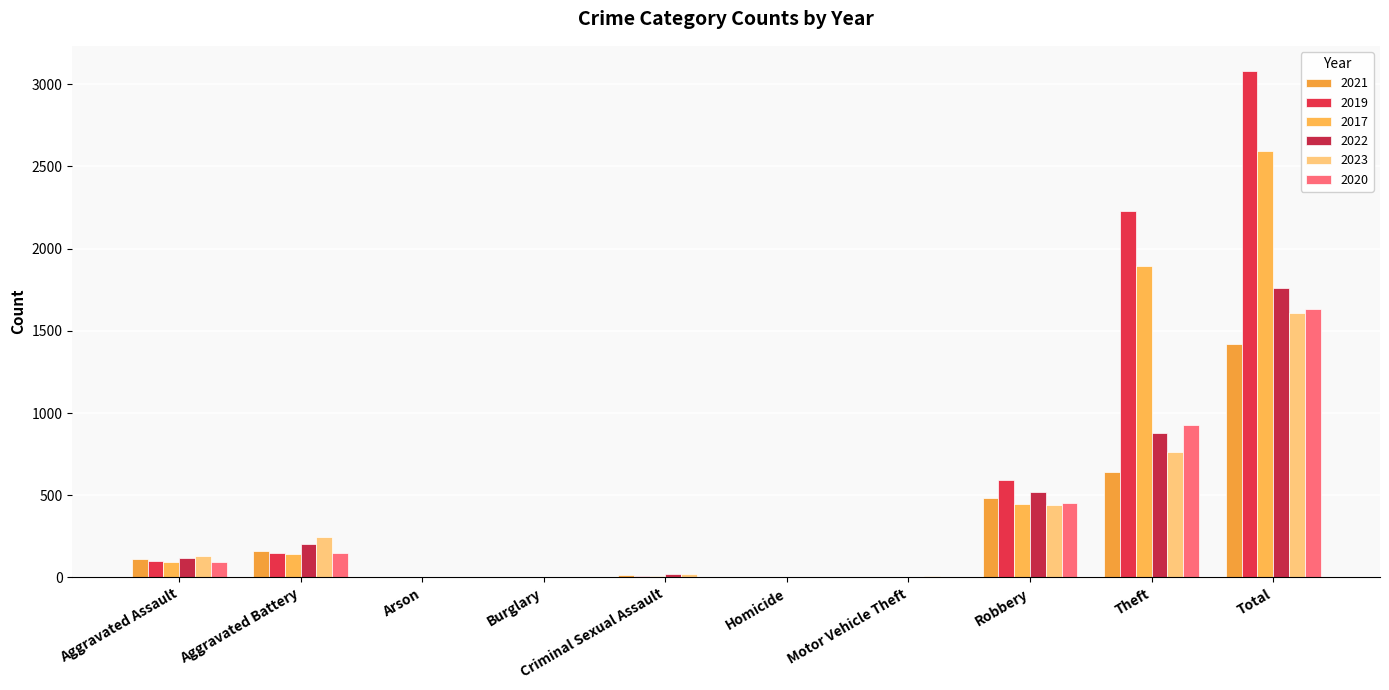

Is it true that 2021 equals 239 at Aggravated Battery?

False